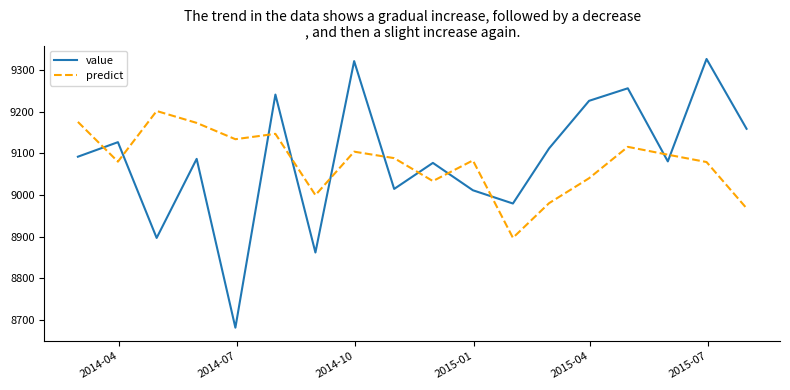

How many categories are shown in the chart?

18